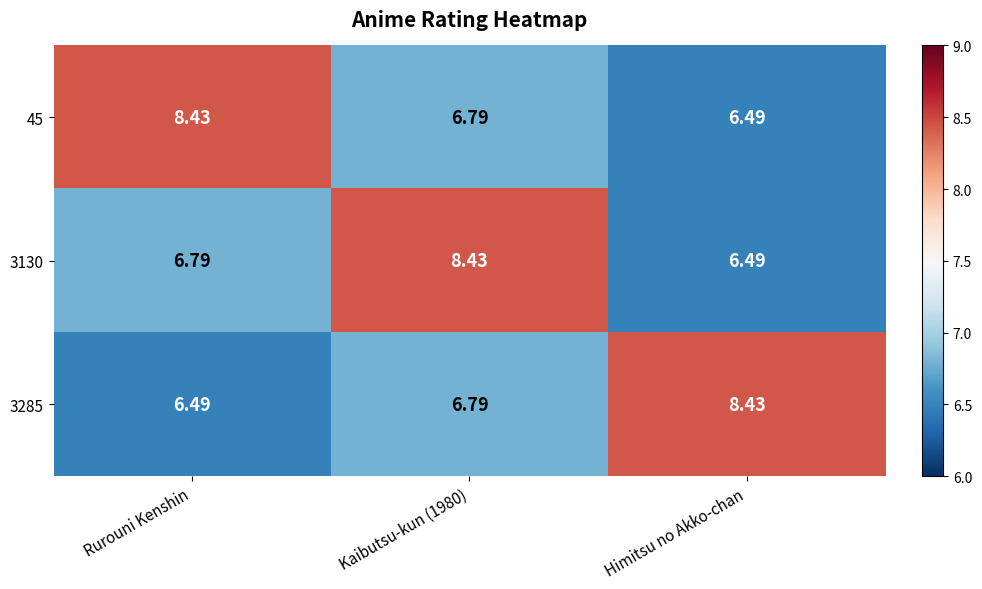

Is the value of 3130 at Rurouni Kenshin greater than the value of 3285 at Rurouni Kenshin?

Yes